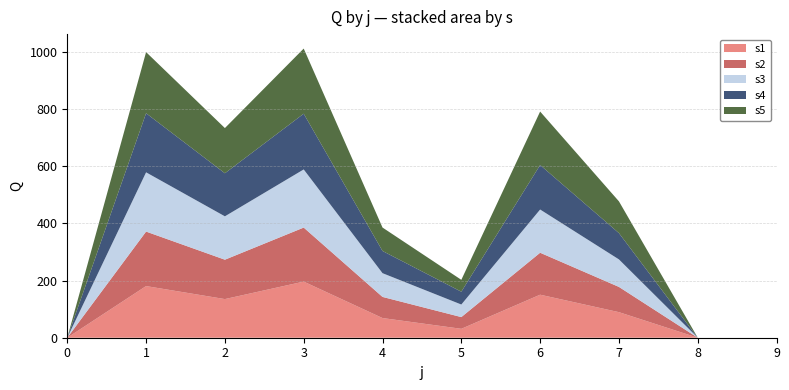

Reading right to left, transcribe all the data shown in this chart.

s1: 0.0	0.0	89.4	150.5	31.2	68.8	196.3	135.2	180.7	0.0
s2: 0.0	0.0	88.3	146.8	41.0	73.9	189.0	137.8	190.6	0.0
s3: 0.0	0.0	96.3	151.2	44.0	83.1	203.4	151.7	207.3	0.0
s4: 0.0	0.0	91.9	155.7	44.9	77.6	194.9	150.6	206.7	0.0
s5: 0.0	0.0	111.2	187.1	41.6	82.0	227.9	158.1	213.9	0.0